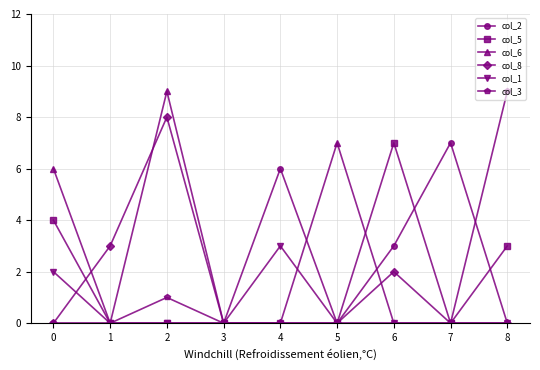

What is the average value of the col_3 series?

1